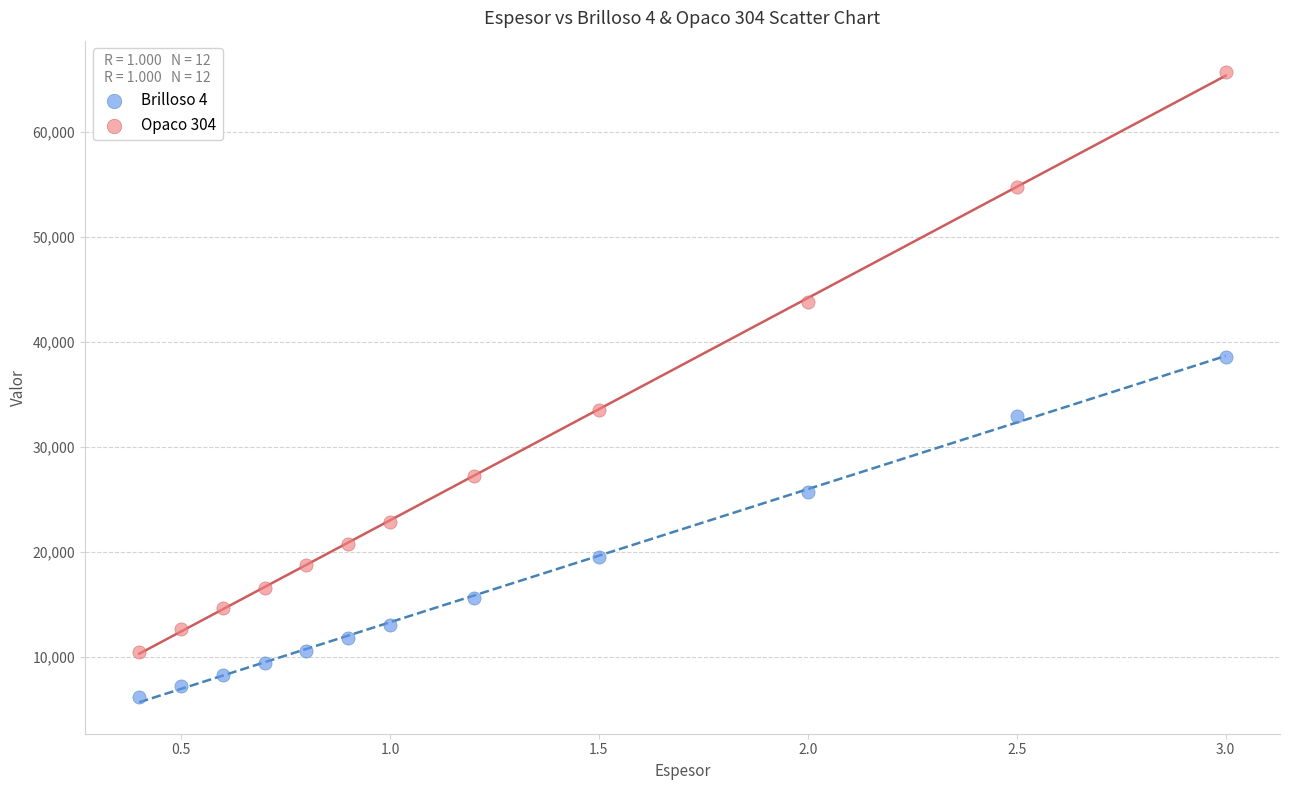

Across all data points, what is the range of Y values (max minus min)?

59528